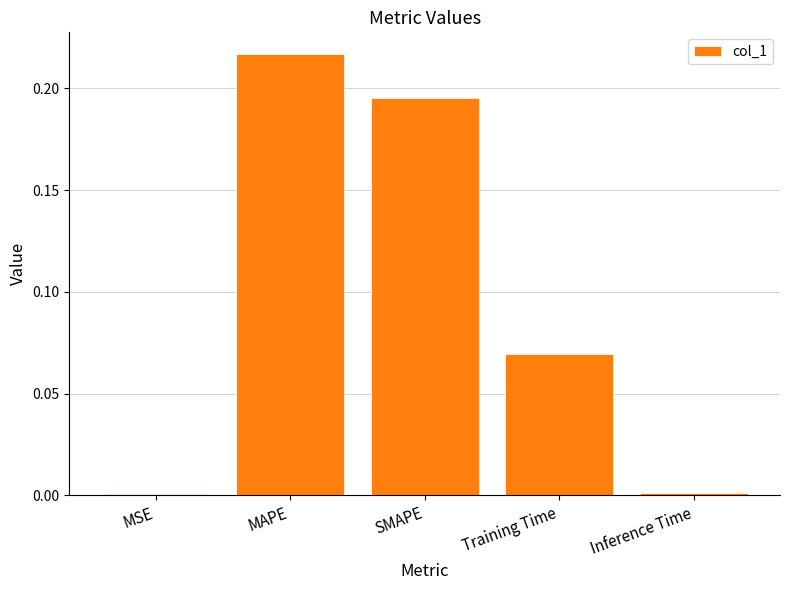

The chart shows a value of 0.0 at Training Time. True or false?

False